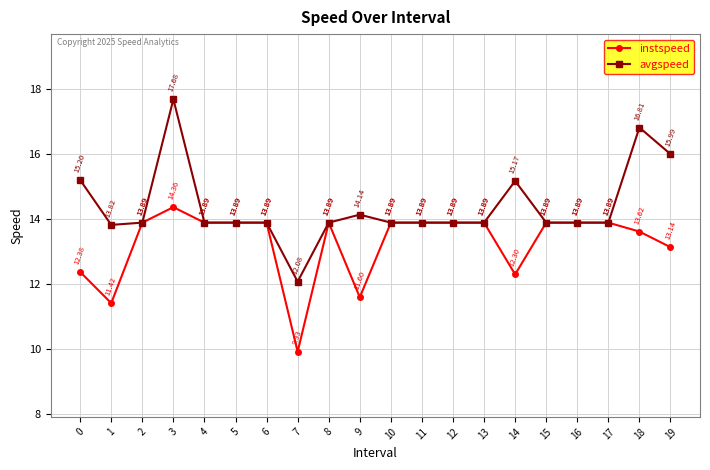

At which label does instspeed first exceed 13?

2